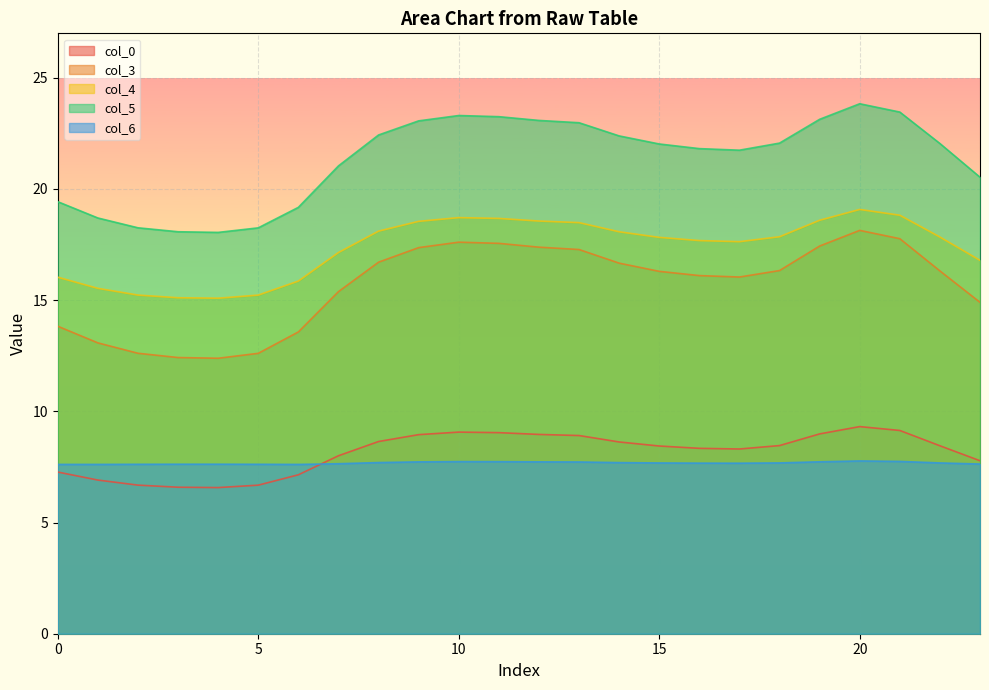

Is it true that col_4 equals 18.7 at 10?

True